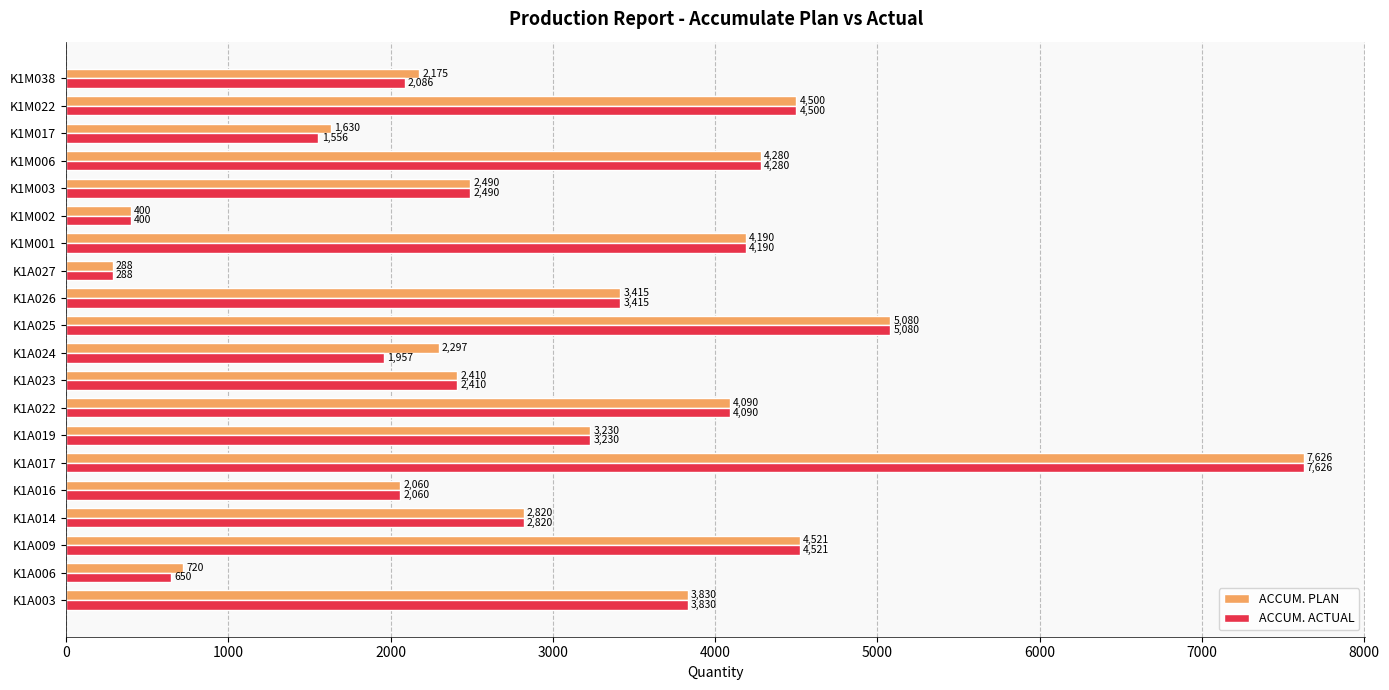

What is the difference between the maximum and minimum values in the ACCUM. PLAN series?

7338